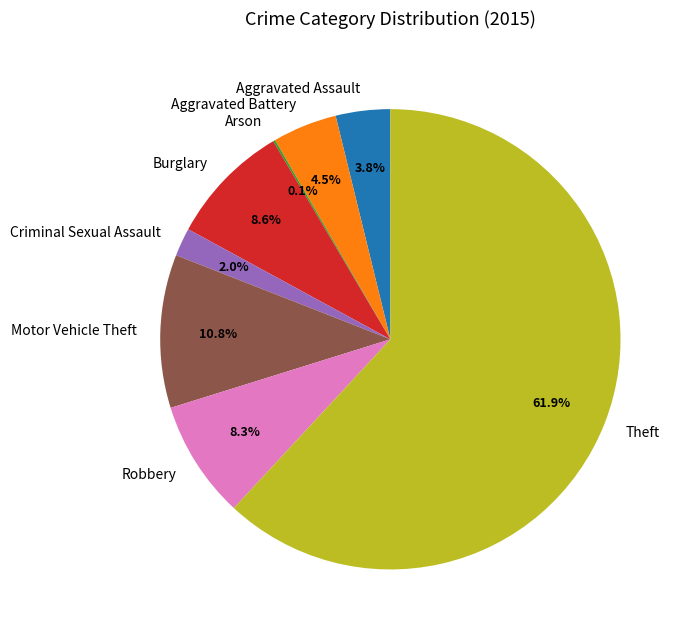

Is it true that Robbery is 8% of the pie?

True